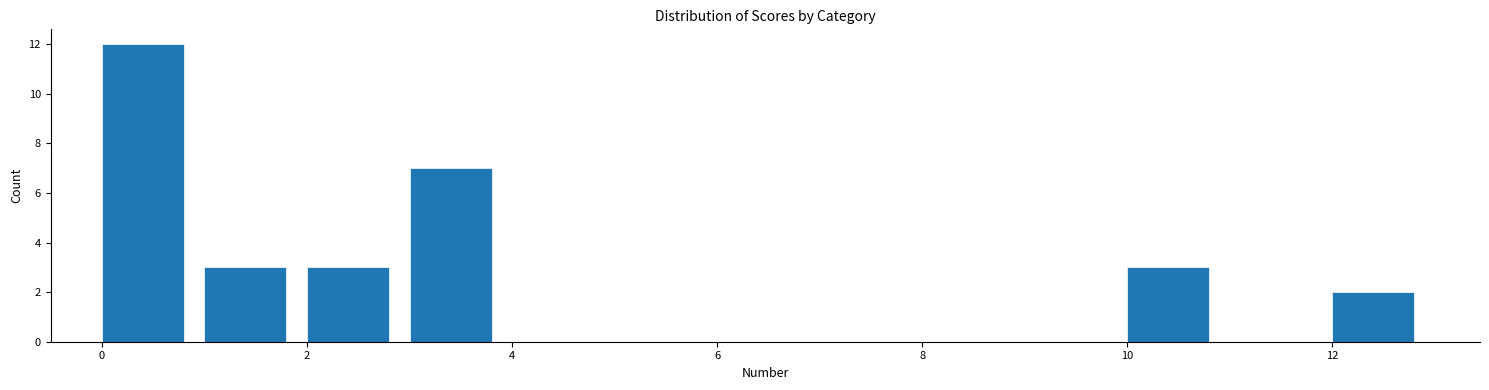

Over which range of the x-axis is the bar tallest?

0 to 1